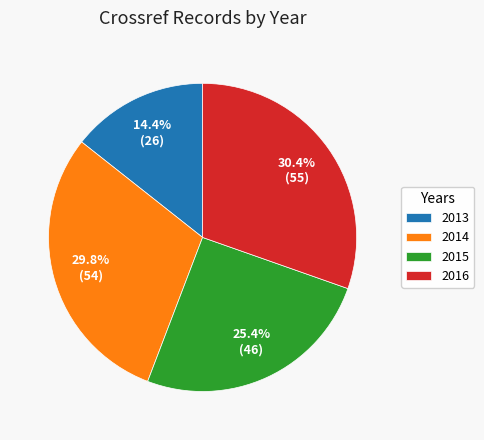

Between 2016 and 2013, which is larger?

2016